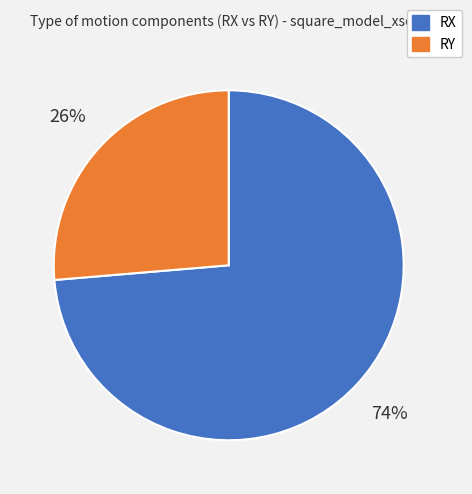

Which slice is the largest?

RX